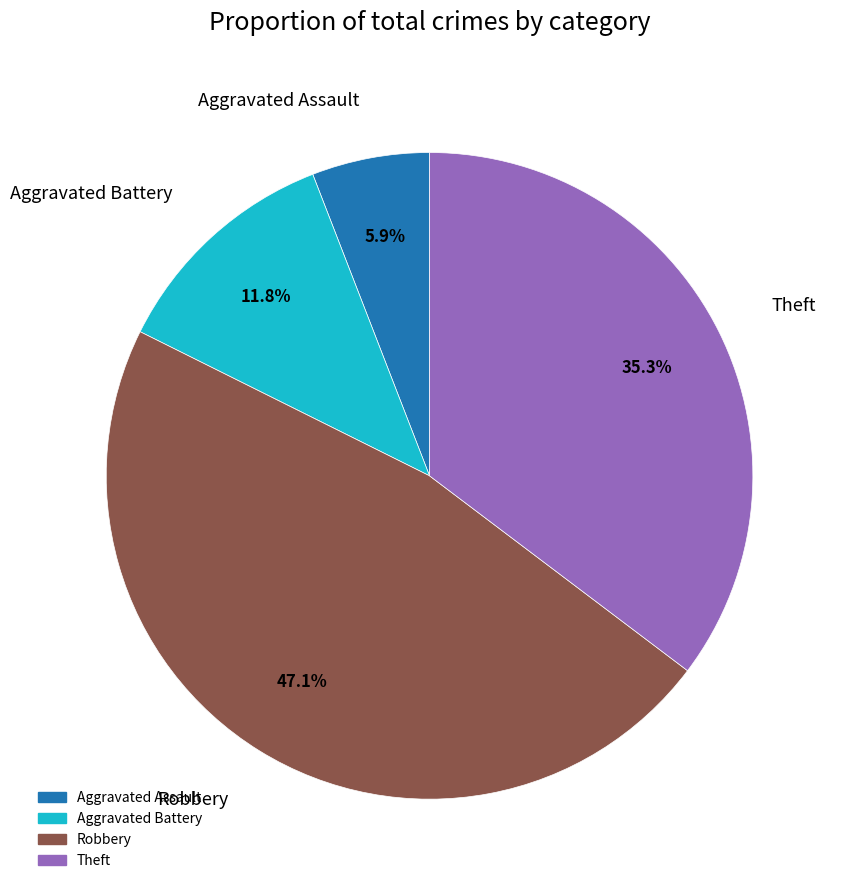

Count the number of slices in the pie.

4